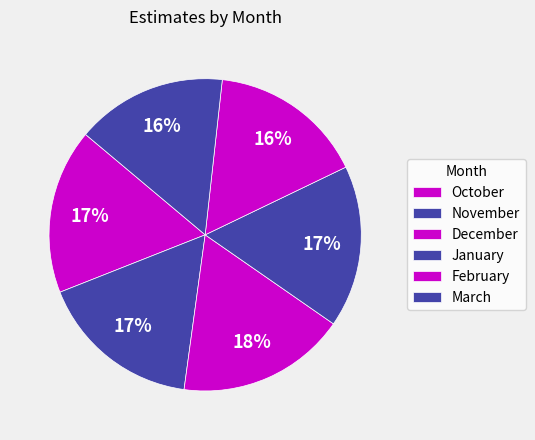

Count the number of slices in the pie.

6